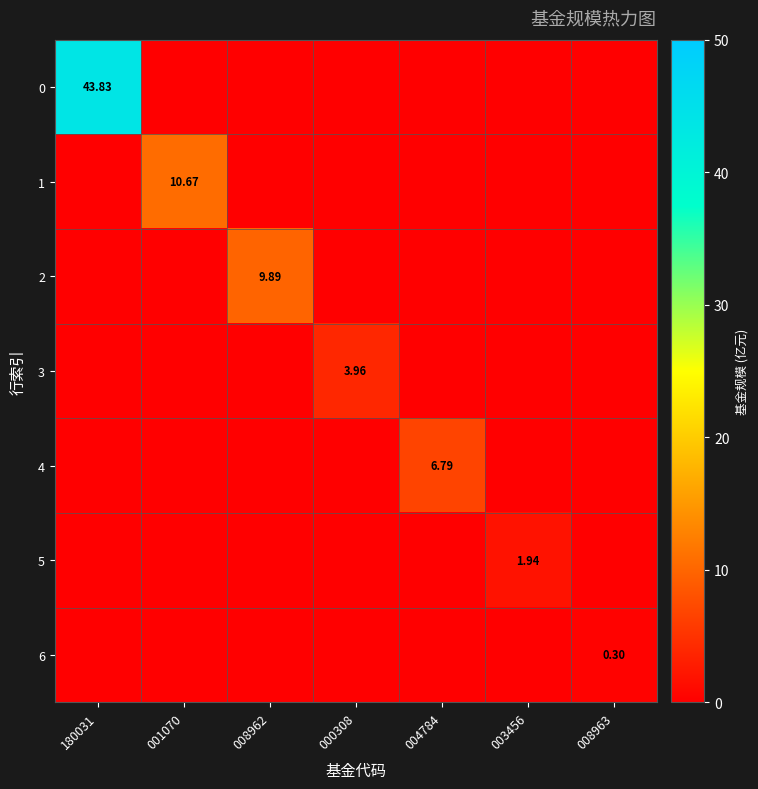

How many distinct data groups are displayed?

7